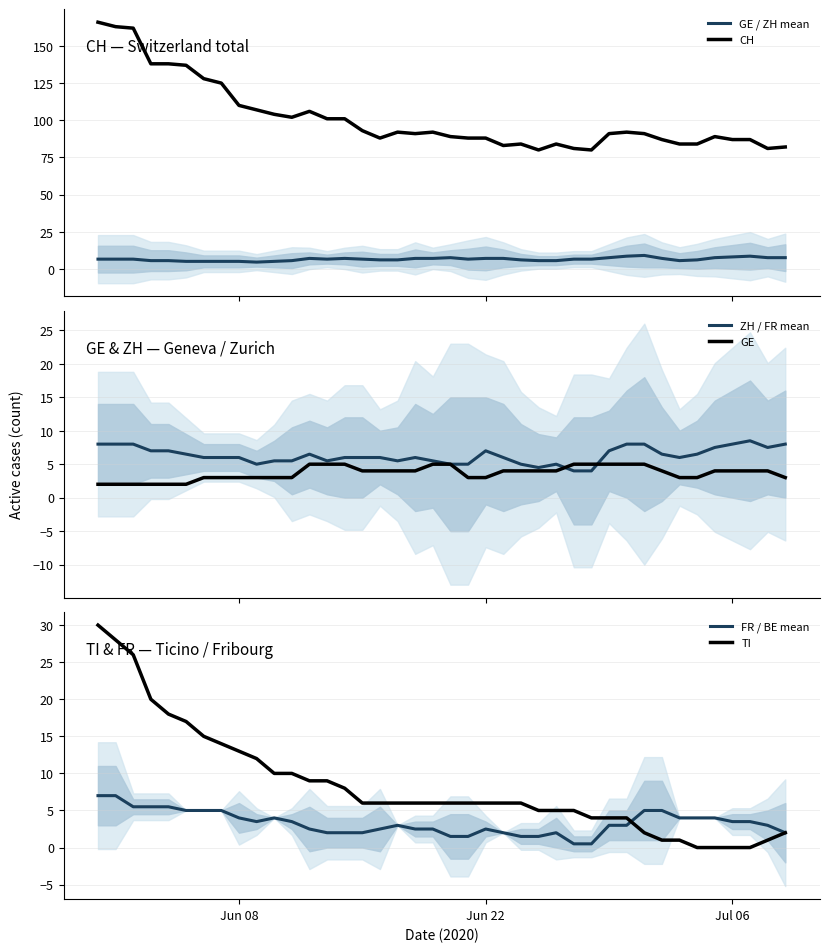

What is the maximum value for ZH / FR mean?

8.5